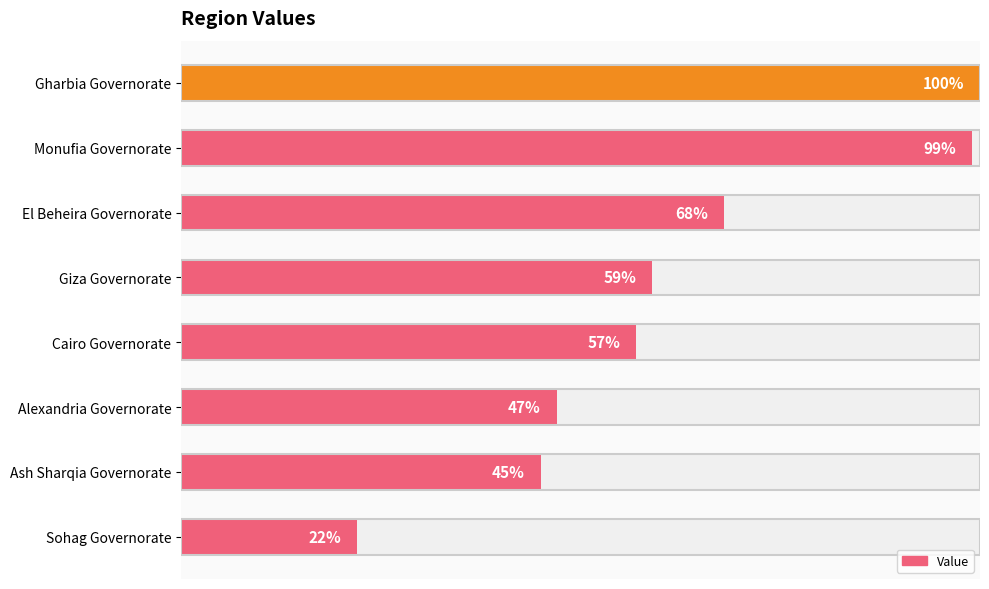

The value at Ash Sharqia Governorate is 45. True or false?

True